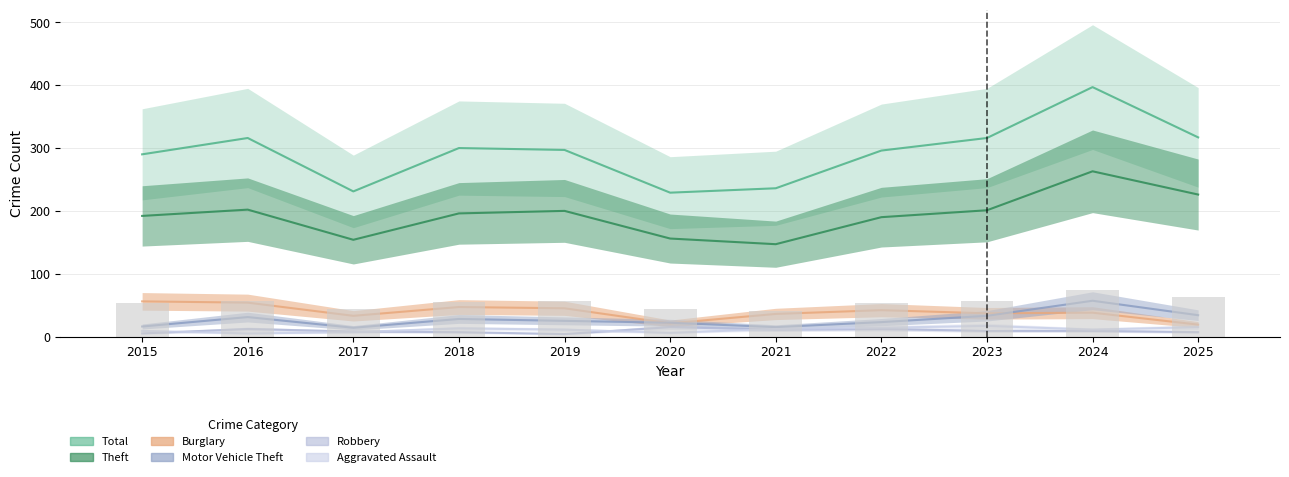

What are all the series names shown in the legend?

Total, Theft, Burglary, Motor Vehicle Theft, Robbery, Aggravated Assault